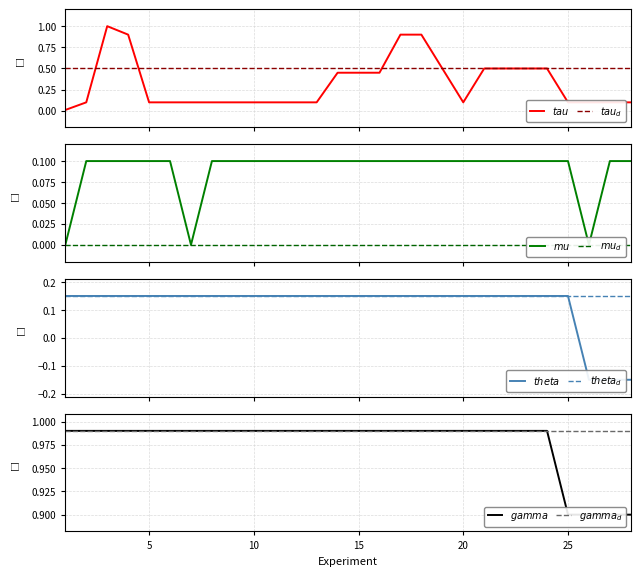

Reading left to right, extract all data points from this chart.

tau: 0.0	0.1	1.0	0.9	0.1	0.1	0.1	0.1	0.1	0.1	0.1	0.1	0.1	0.5	0.5	0.5	0.9	0.9	0.5	0.1	0.5	0.5	0.5	0.5	0.1	0.1	0.1	0.1
mu: 0.0	0.1	0.1	0.1	0.1	0.1	0.0	0.1	0.1	0.1	0.1	0.1	0.1	0.1	0.1	0.1	0.1	0.1	0.1	0.1	0.1	0.1	0.1	0.1	0.1	0.0	0.1	0.1
theta: 0.1	0.1	0.1	0.1	0.1	0.1	0.1	0.1	0.1	0.1	0.1	0.1	0.1	0.1	0.1	0.1	0.1	0.1	0.1	0.1	0.1	0.1	0.1	0.1	0.1	-0.1	-0.1	-0.1
gamma: 1.0	1.0	1.0	1.0	1.0	1.0	1.0	1.0	1.0	1.0	1.0	1.0	1.0	1.0	1.0	1.0	1.0	1.0	1.0	1.0	1.0	1.0	1.0	1.0	0.9	0.9	0.9	0.9